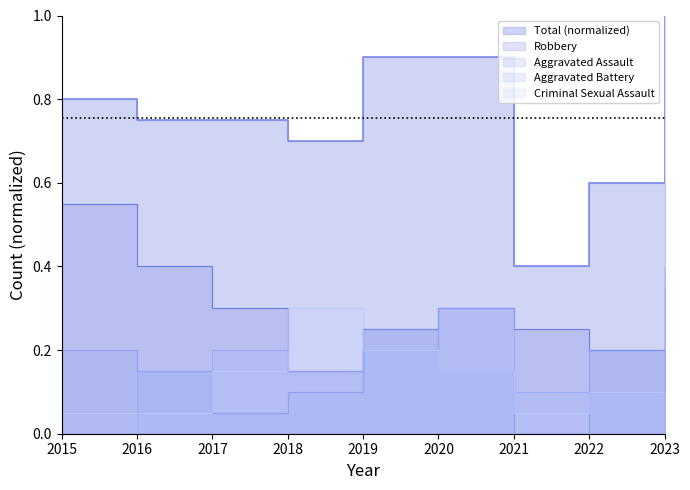

True or false: Criminal Sexual Assault has a value of 0.0 at 2016.

False